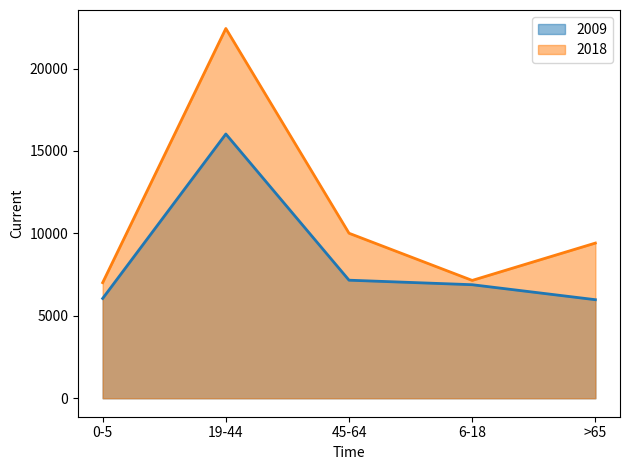

At which label does 2009 reach its peak?

19-44